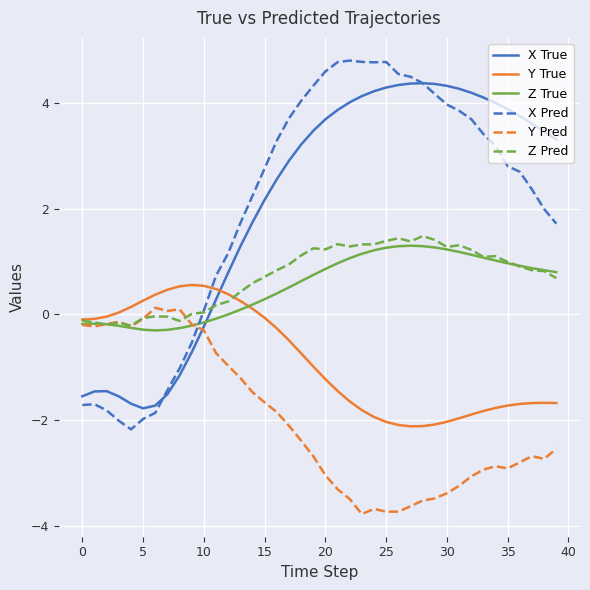

Which series ends up on top after the final intersection of Z Pred and Z True?

Z True